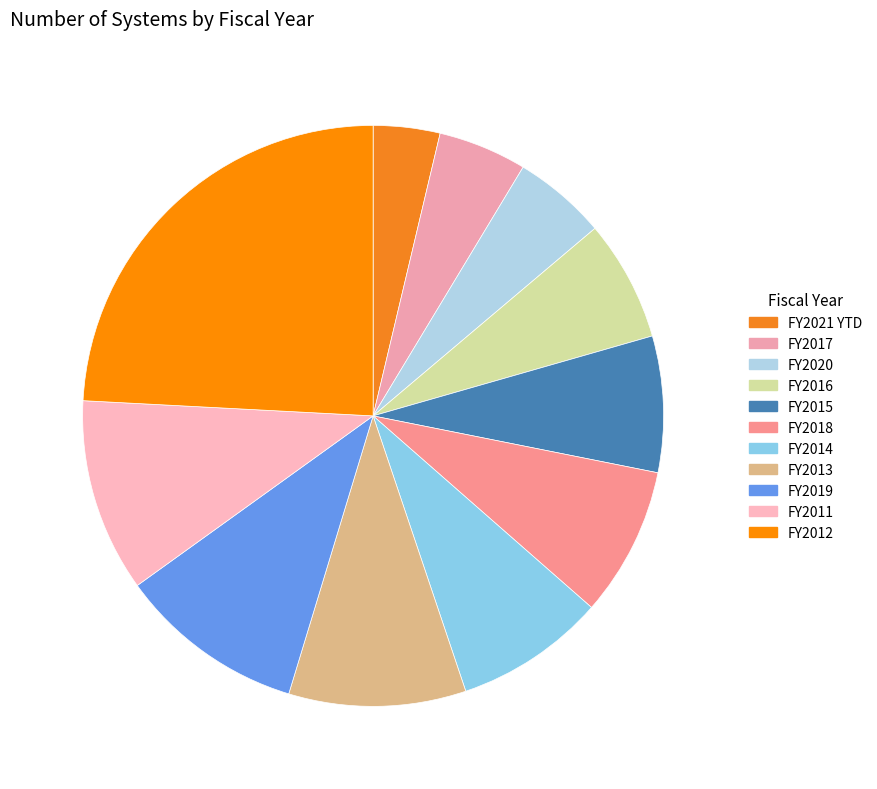

Count the number of slices in the pie.

11